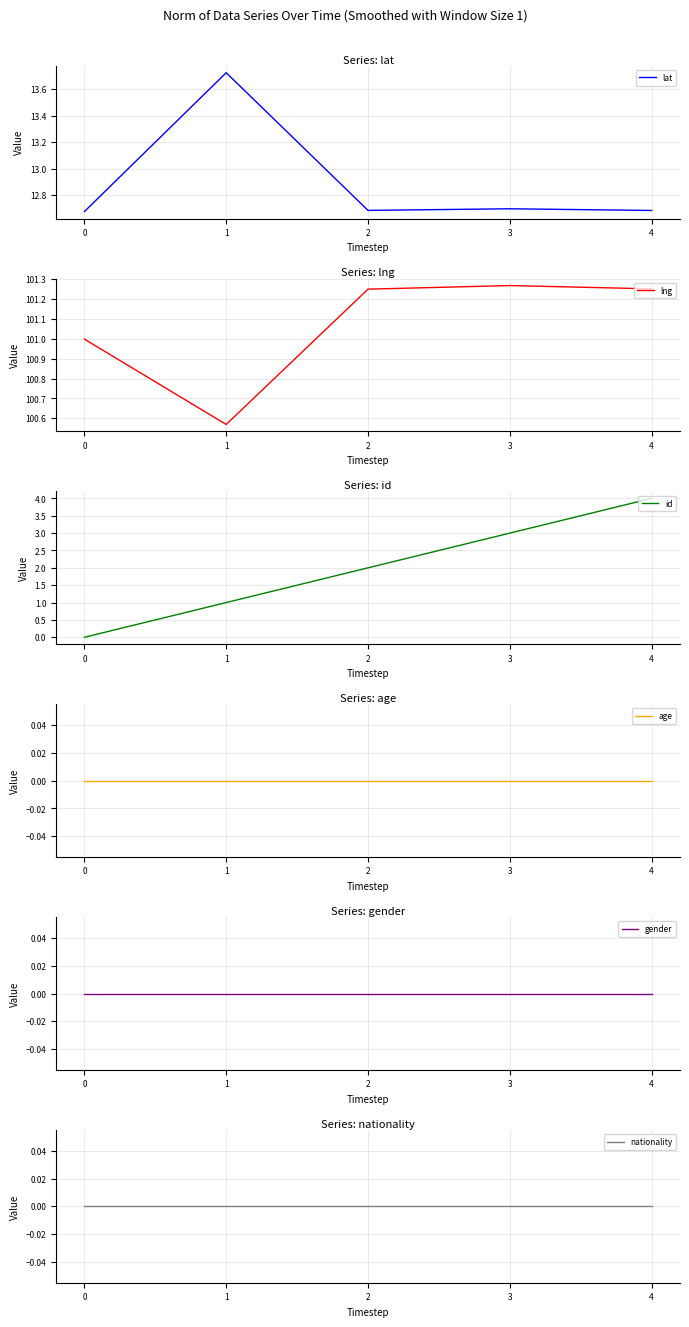

Reading left to right, extract all data points from this chart.

lat: 0=12.7	1=13.7	2=12.7	3=12.7	4=12.7
lng: 0=101.0	1=100.6	2=101.2	3=101.3	4=101.3
id: 0=0.0	1=1.0	2=2.0	3=3.0	4=4.0
age: 0=0.0	1=0.0	2=0.0	3=0.0	4=0.0
gender: 0=0.0	1=0.0	2=0.0	3=0.0	4=0.0
nationality: 0=0.0	1=0.0	2=0.0	3=0.0	4=0.0